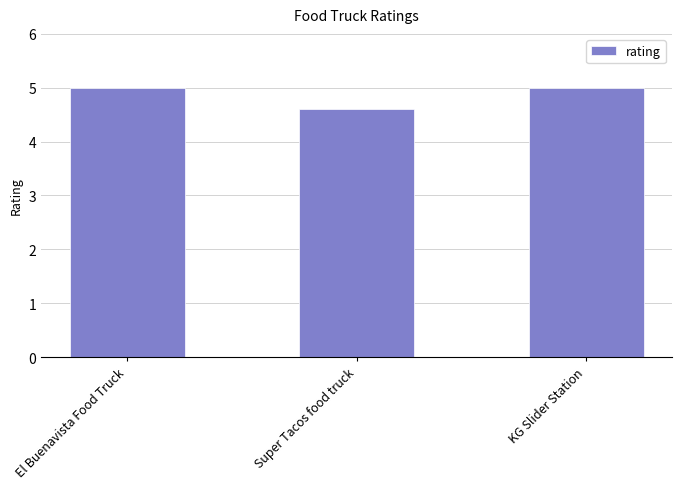

What is the ratio of the value at KG Slider Station to the value at Super Tacos food truck?

1.1